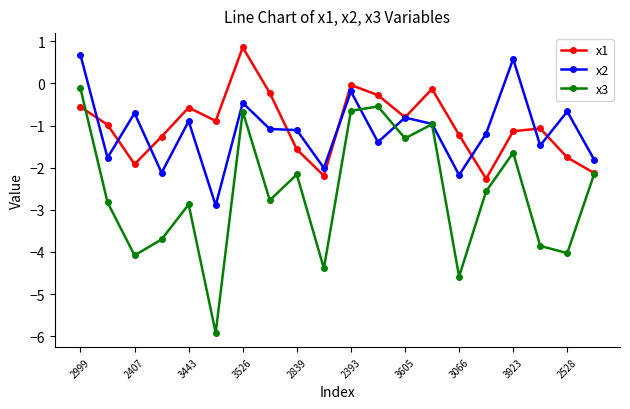

What is the value of the x3 point at the 15th from the left?

-4.6